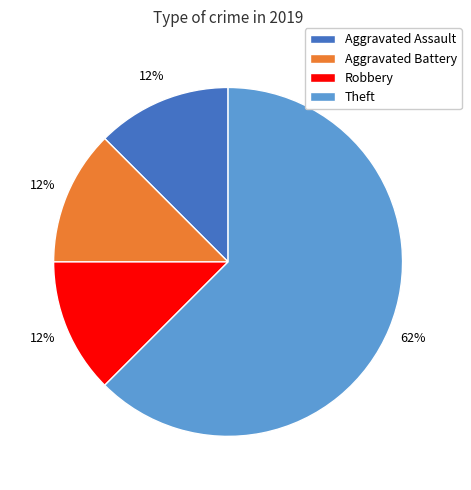

To the nearest percent, what is the average slice percentage?

25%